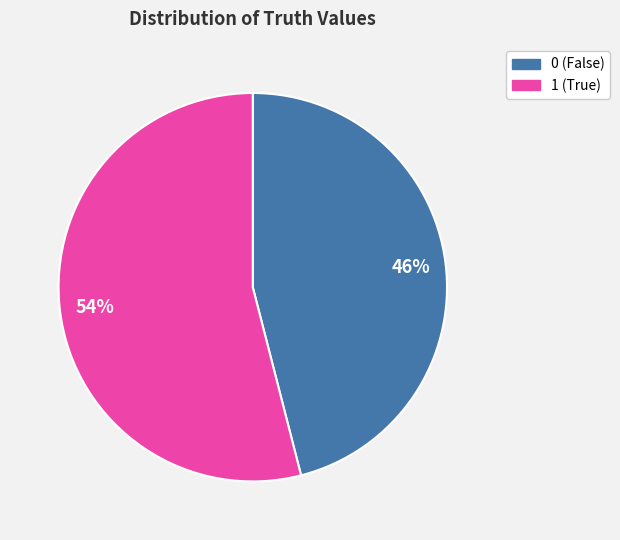

Rank the categories by value from highest to lowest.

1, 0